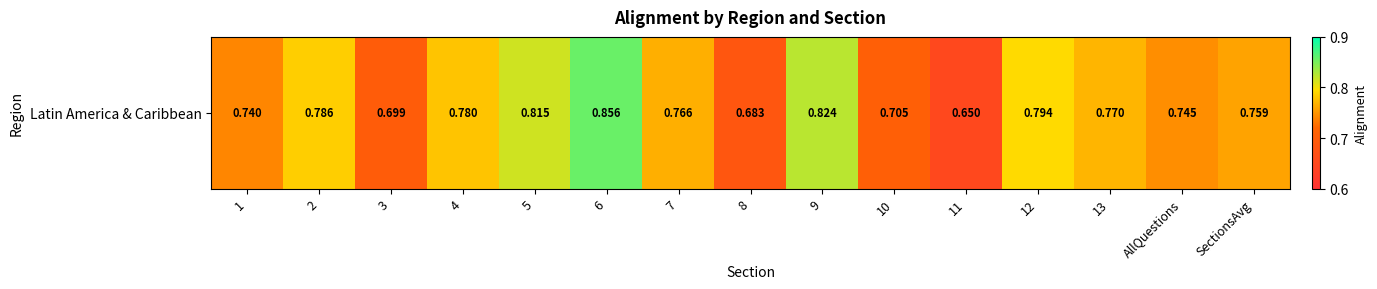

Is it true that the value at 4 is 0.8?

True